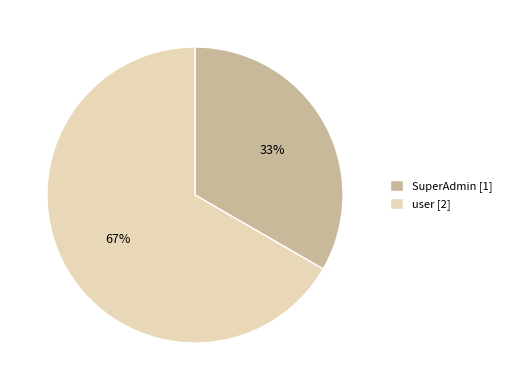

Which category has the smallest portion of the pie?

SuperAdmin